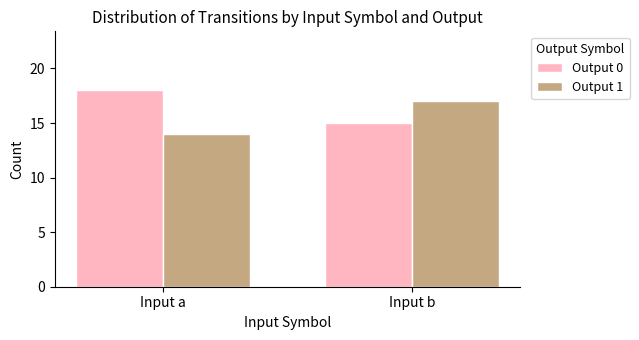

What is the approximate value of Output 0 at Input a?

18